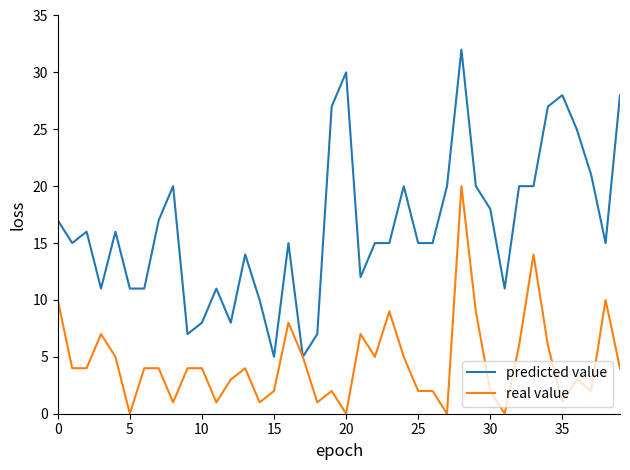

Count the number of categories in the chart.

40